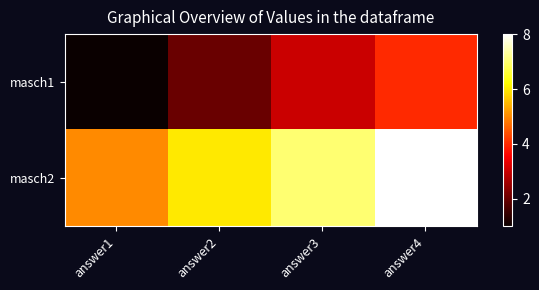

Reading left to right, what are all the values shown in this chart?

masch1: answer1=1	answer2=2	answer3=3	answer4=4
masch2: answer1=5	answer2=6	answer3=7	answer4=8